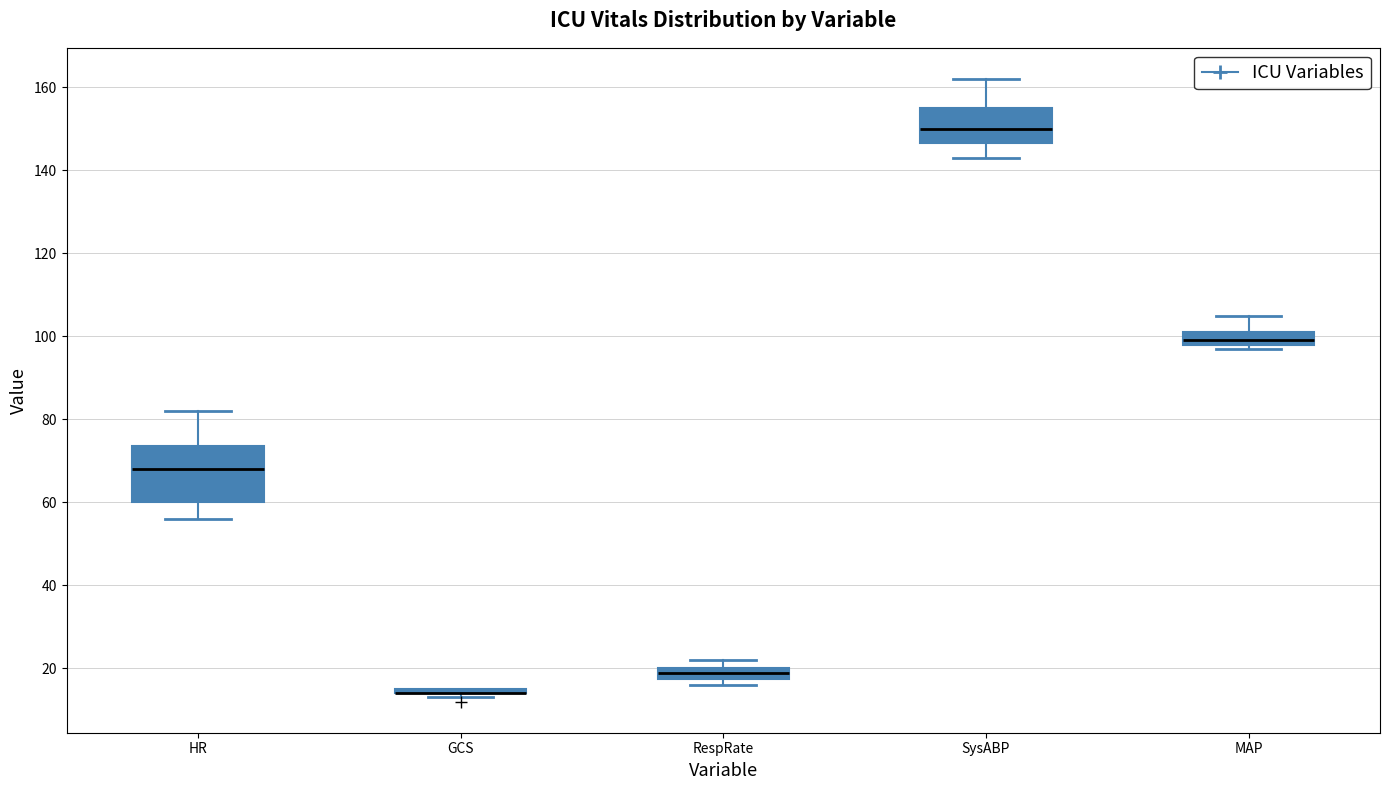

Comparing the boxes themselves (not the whiskers), which one is the tallest?

HR